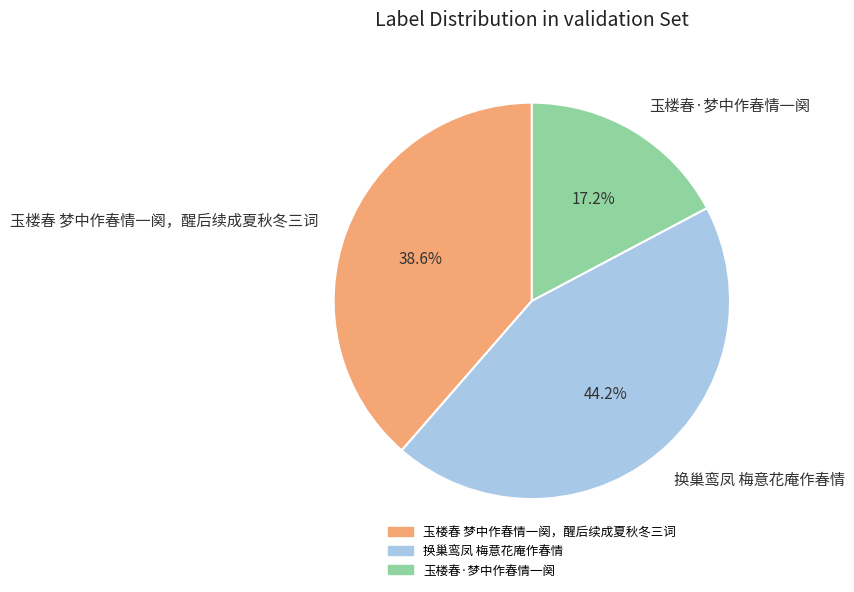

What percentage do 玉楼春·梦中作春情一阕 and 玉楼春 梦中作春情一阕，醒后续成夏秋冬三词 together represent?

55.8%